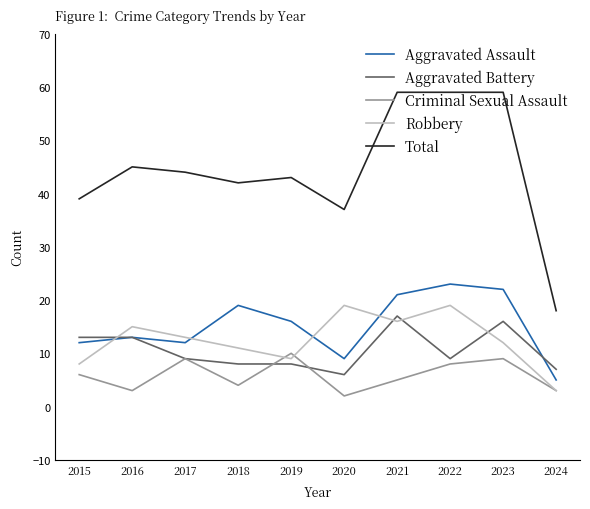

True or false: Criminal Sexual Assault and Aggravated Assault cross at least once.

False